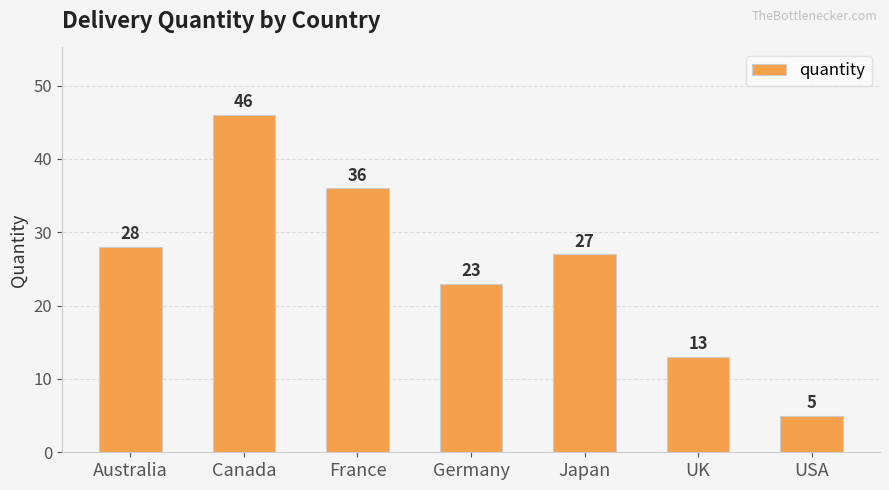

Reading right to left, what are all the values shown in this chart?

USA=5	UK=13	Japan=27	Germany=23	France=36	Canada=46	Australia=28